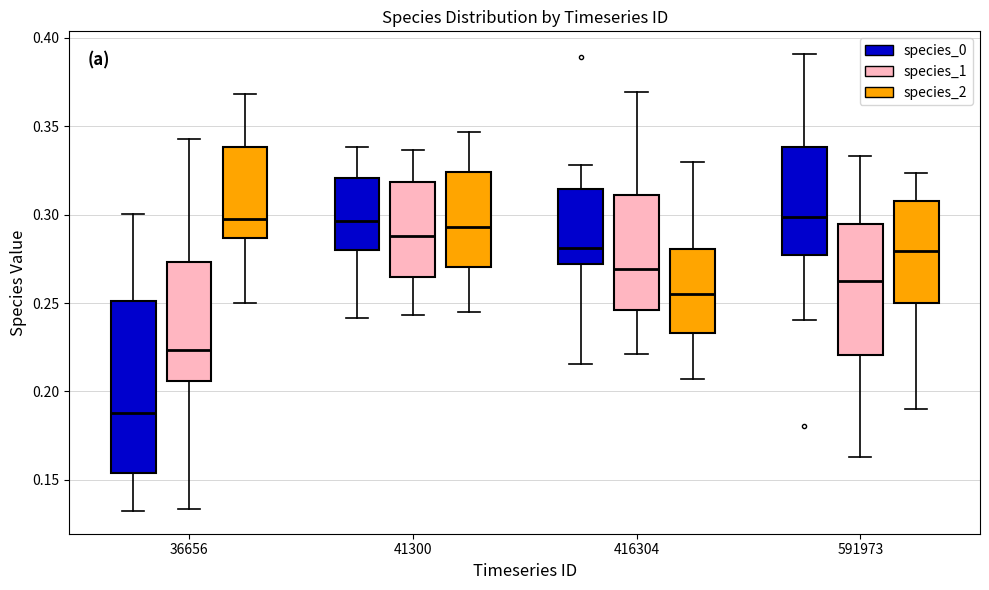

Reading left to right, read every box against the y-axis: the position of its median line, the range the box covers, and the ends of its whiskers. The values are not printed on the chart, so give them approximately, as read against the axis.

36656 (species_0): median 0.190, box 0.155 to 0.250, whiskers 0.130 to 0.300
36656 (species_1): median 0.225, box 0.205 to 0.275, whiskers 0.135 to 0.345
36656 (species_2): median 0.295, box 0.285 to 0.340, whiskers 0.250 to 0.370
41300 (species_0): median 0.295, box 0.280 to 0.320, whiskers 0.240 to 0.340
41300 (species_1): median 0.290, box 0.265 to 0.320, whiskers 0.245 to 0.335
41300 (species_2): median 0.295, box 0.270 to 0.325, whiskers 0.245 to 0.345
416304 (species_0): median 0.280, box 0.270 to 0.315, whiskers 0.215 to 0.330
416304 (species_1): median 0.270, box 0.245 to 0.310, whiskers 0.220 to 0.370
416304 (species_2): median 0.255, box 0.235 to 0.280, whiskers 0.205 to 0.330
591973 (species_0): median 0.300, box 0.275 to 0.340, whiskers 0.240 to 0.390
591973 (species_1): median 0.260, box 0.220 to 0.295, whiskers 0.165 to 0.335
591973 (species_2): median 0.280, box 0.250 to 0.310, whiskers 0.190 to 0.325